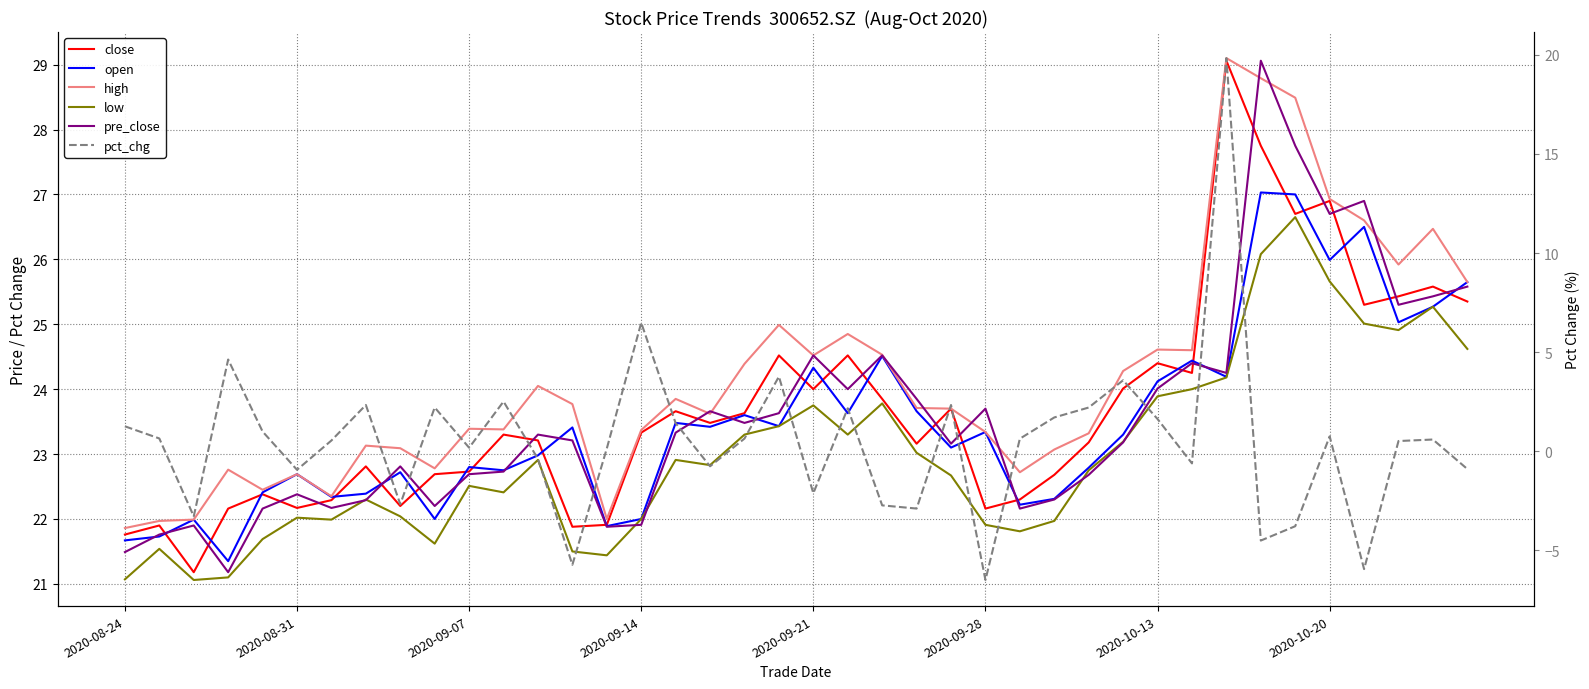

What is the sum of all pre_close values?

943.6